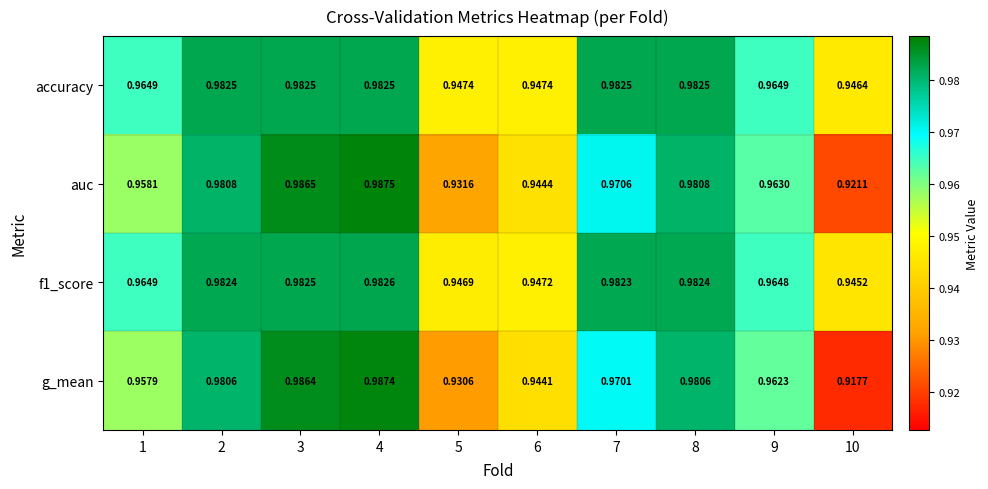

Which series changed the most between 1 and 9?

auc